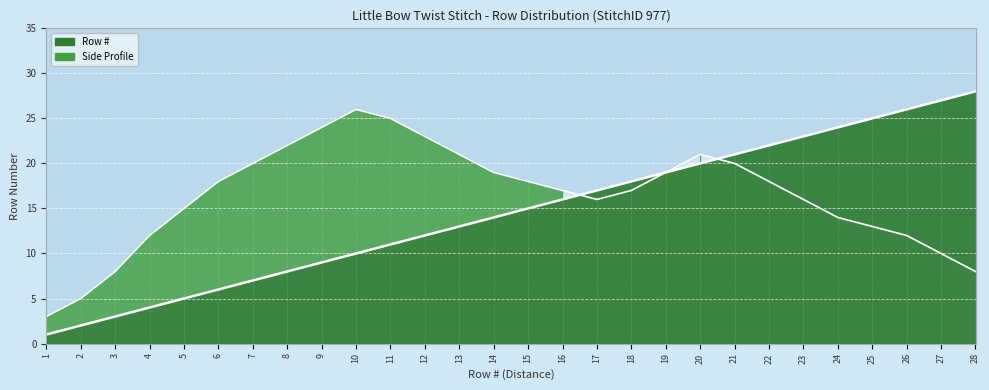

True or false: there are more than 0 points higher than both neighbors.

False